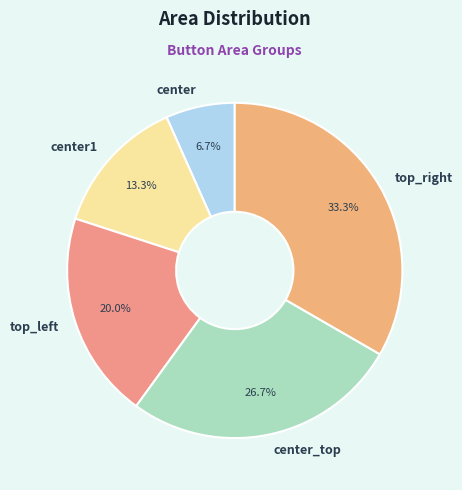

What is the total percentage of top_right and top_left?

53.3%